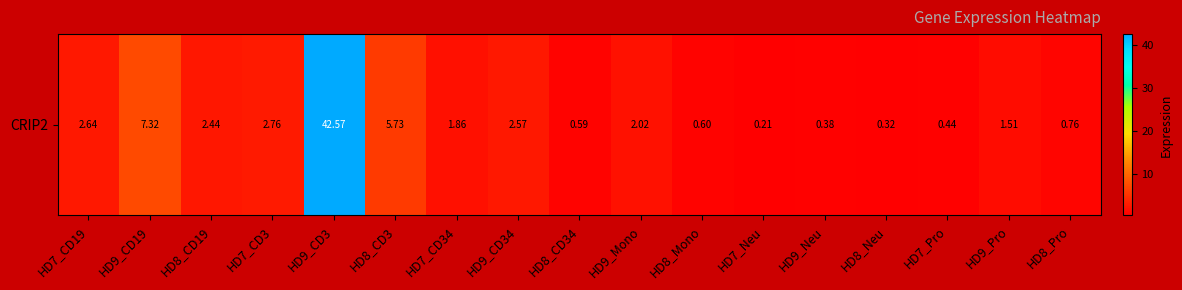

Reading right to left, what are all the values shown in this chart?

0.8	1.5	0.4	0.3	0.4	0.2	0.6	2.0	0.6	2.6	1.9	5.7	42.6	2.8	2.4	7.3	2.6